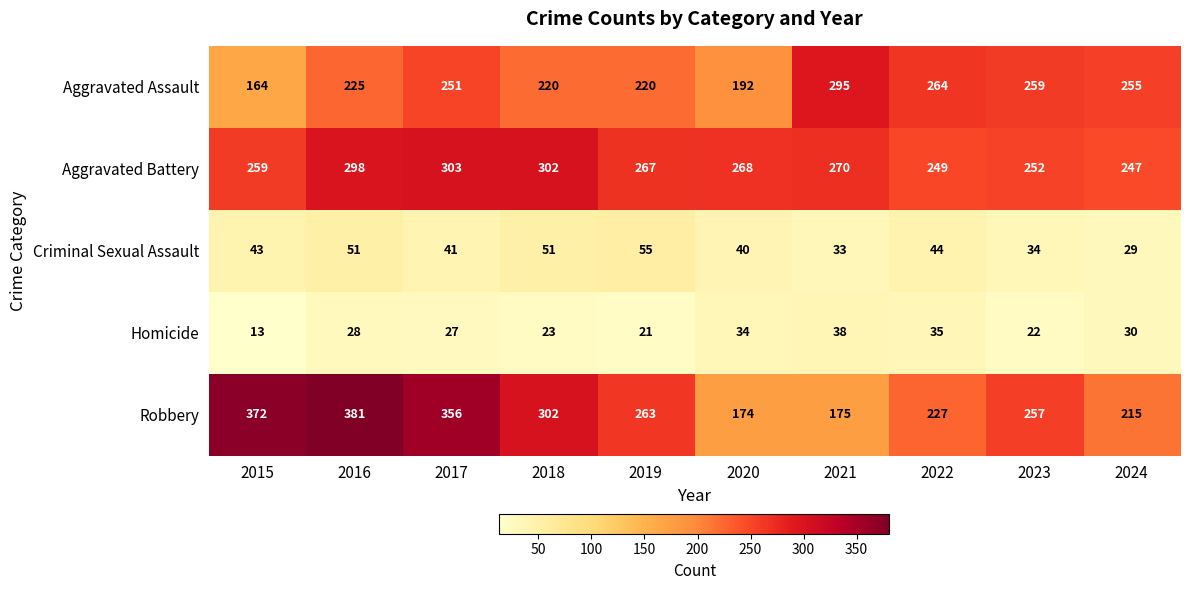

Which label corresponds to the largest value in the chart?

2016